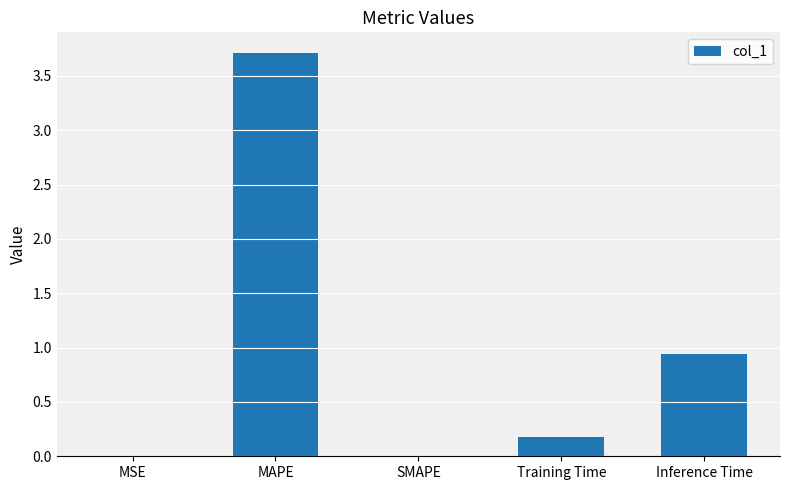

The value at MAPE is 3.7. True or false?

True